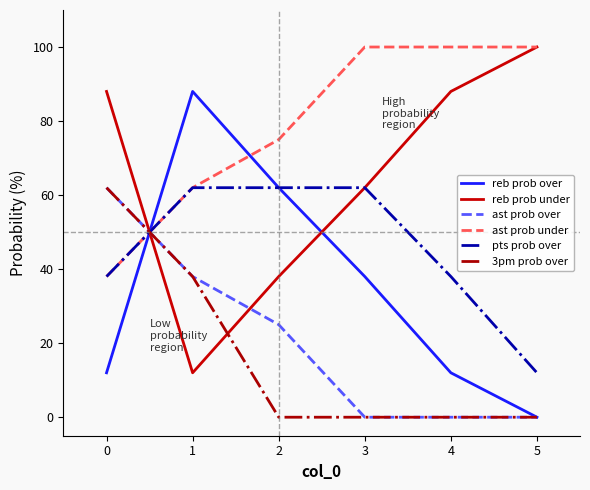

Which series has the largest total across all categories?

ast prob under